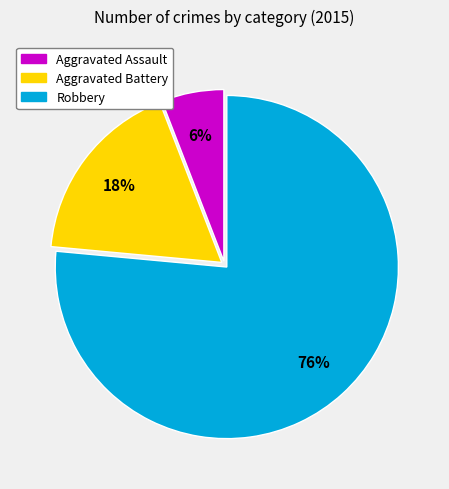

Which category has the biggest portion of the pie?

Robbery